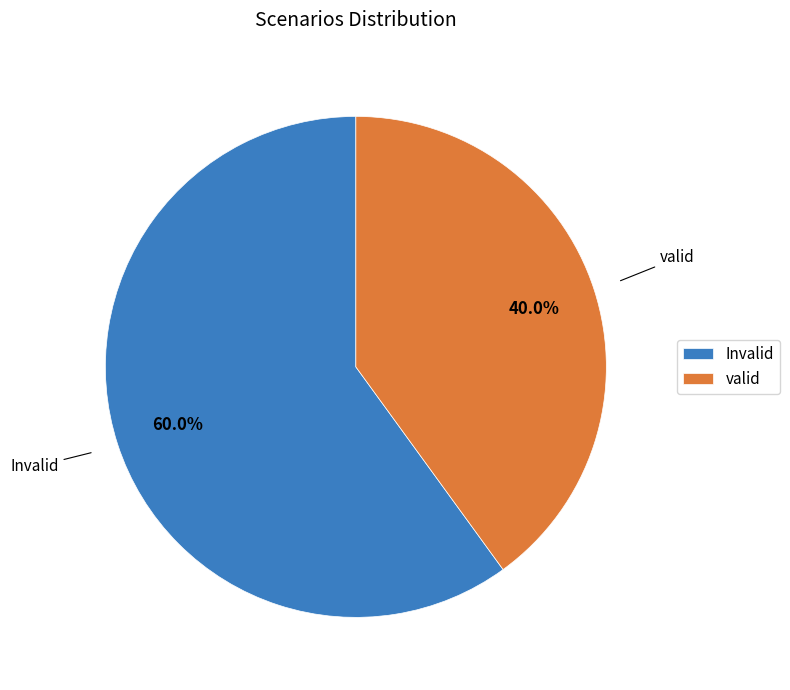

What is the majority slice?

Invalid